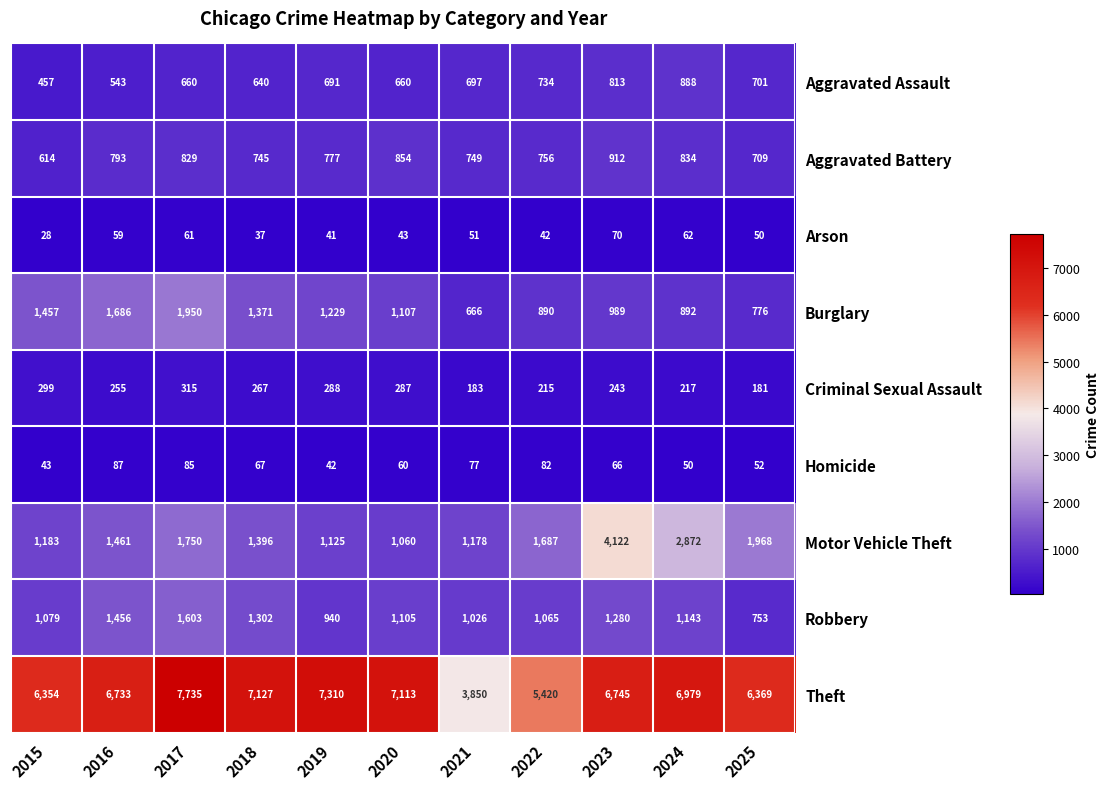

Count the number of categories in the chart.

11